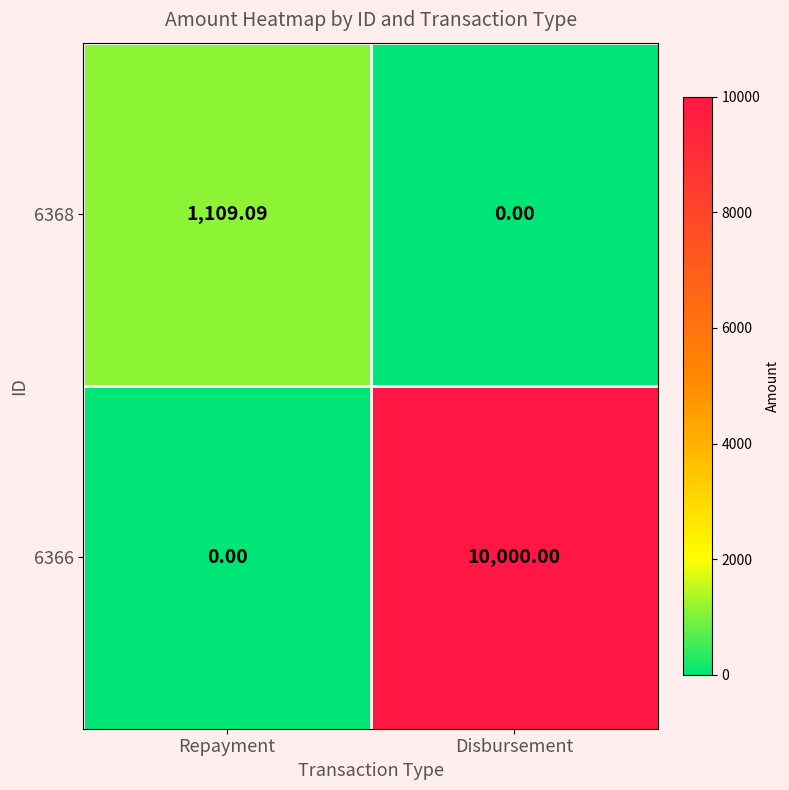

How many categories are shown in the chart?

2